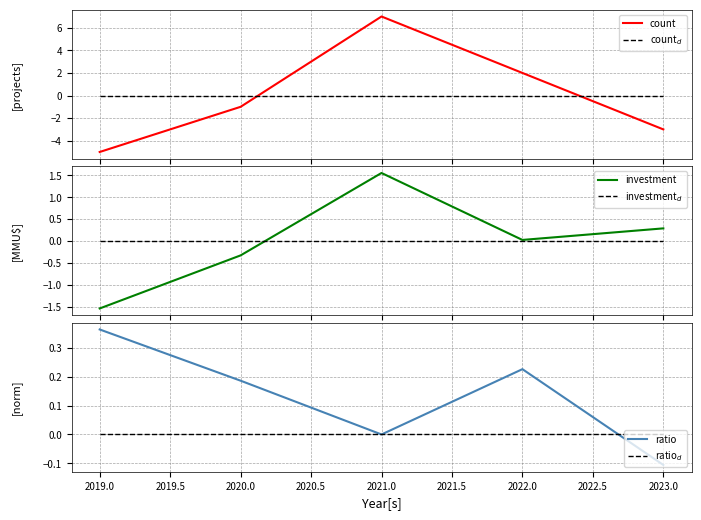

How many data points in investment are less than 0?

2